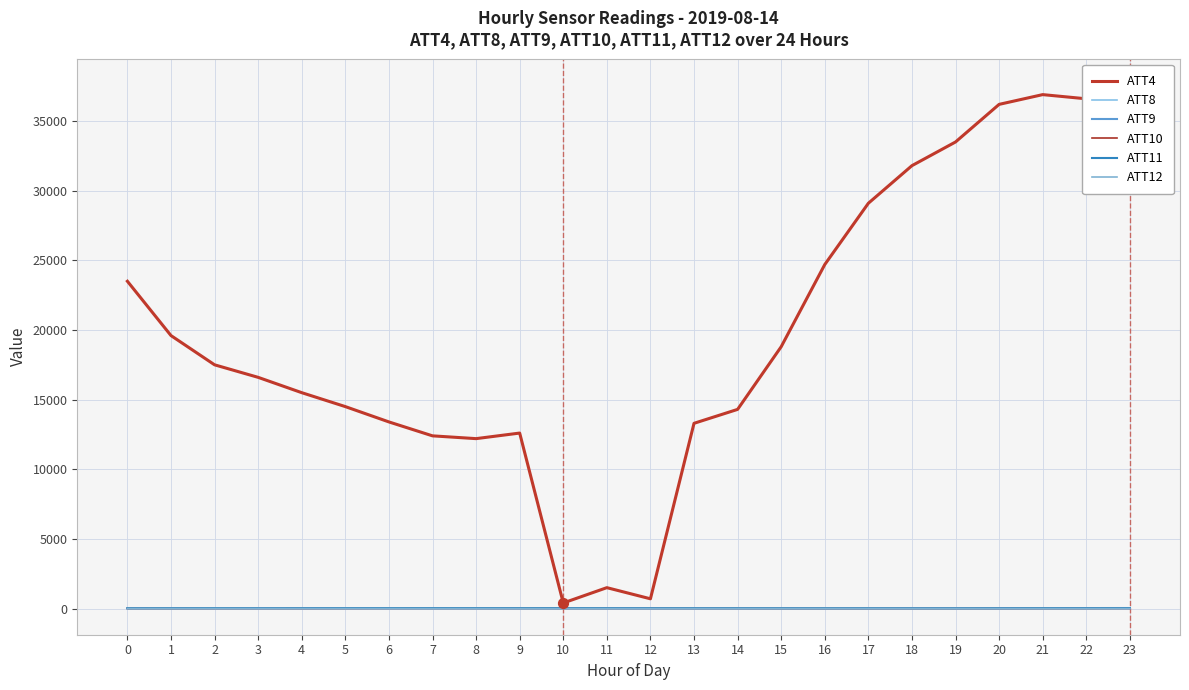

At which category is the sum across all series the highest?

23